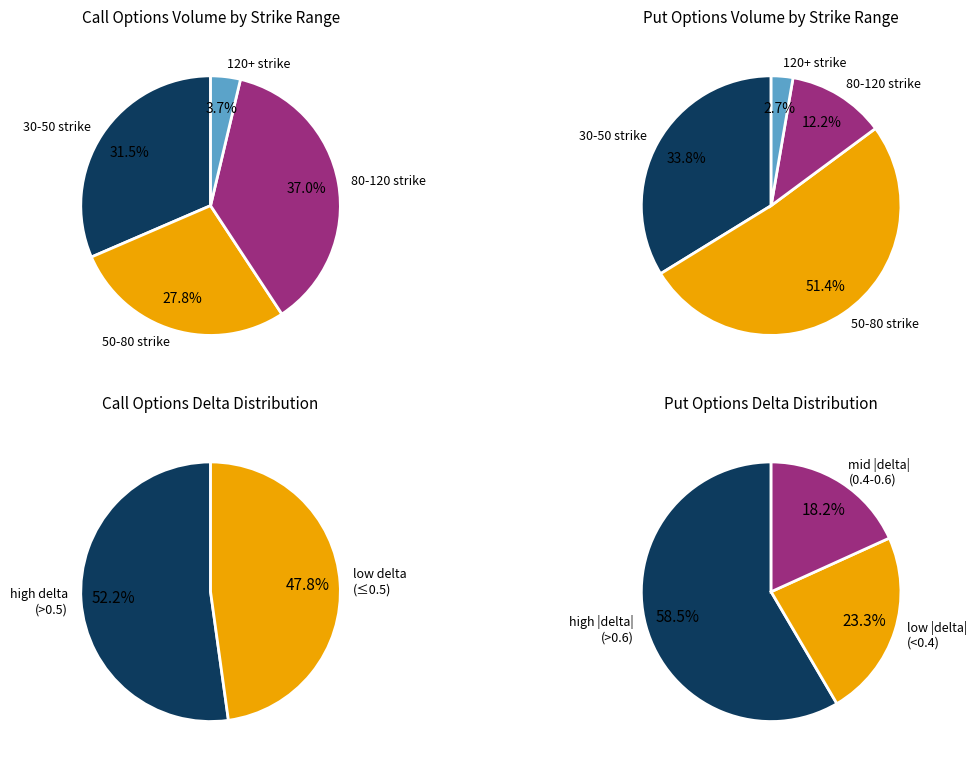

Is the sum of 25 and 90 greater than half?

No